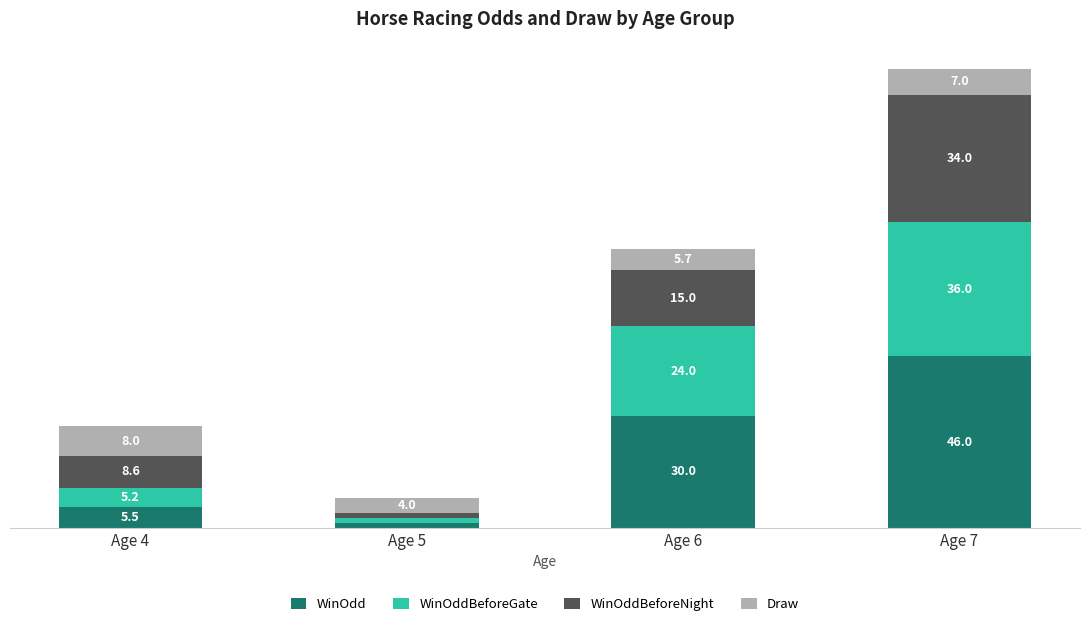

List the labels in order of WinOdd value, smallest first.

Age 5, Age 4, Age 6, Age 7